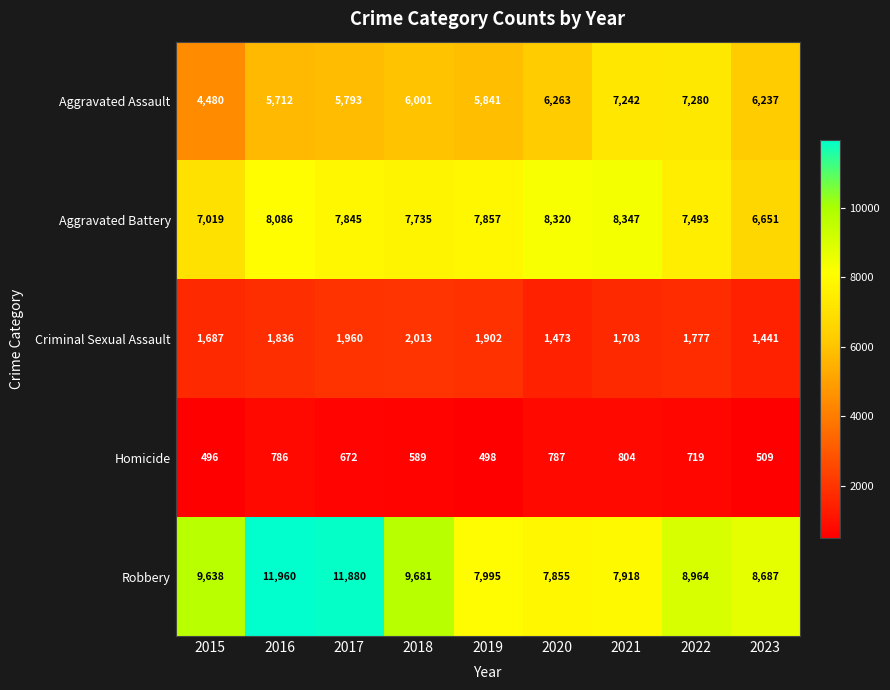

The Homicide series shows 332 at 2020. True or false?

False